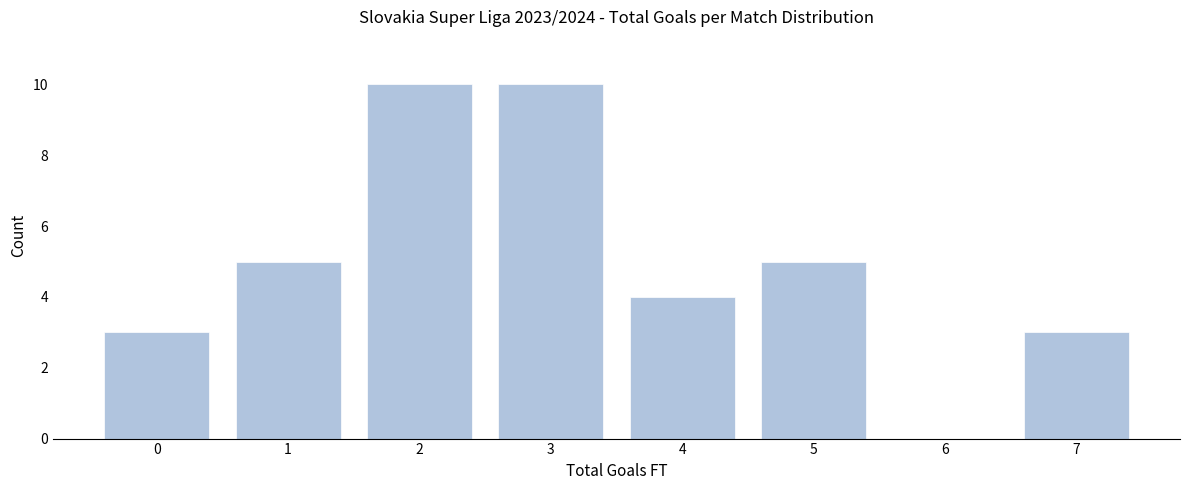

Reading left to right, extract all data points from this chart.

0=3	1=5	2=10	3=10	4=4	5=5	6=0	7=3